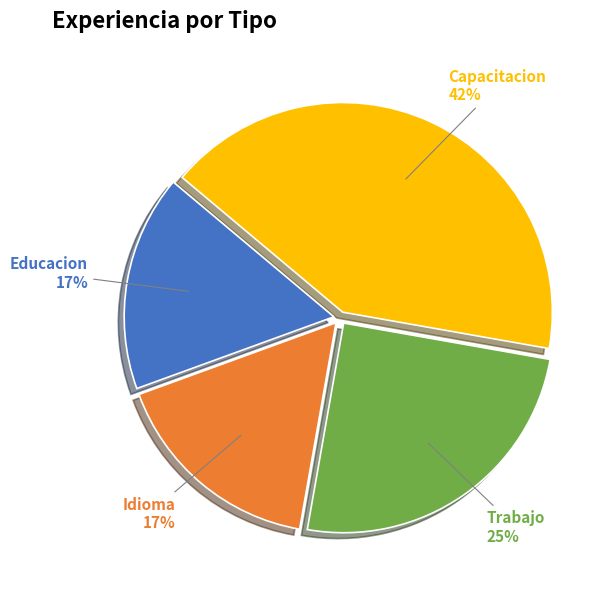

Approximately how many times larger is the value at Capacitacion compared to Idioma?

2.5